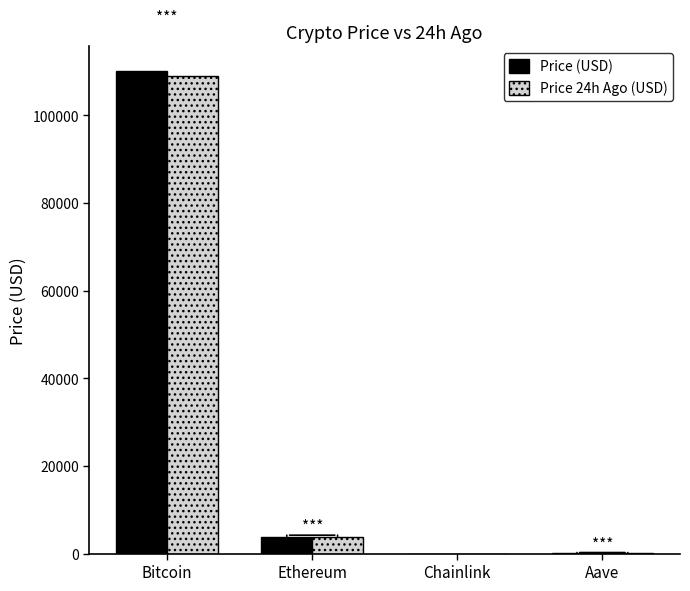

How many data points does each series have?

4